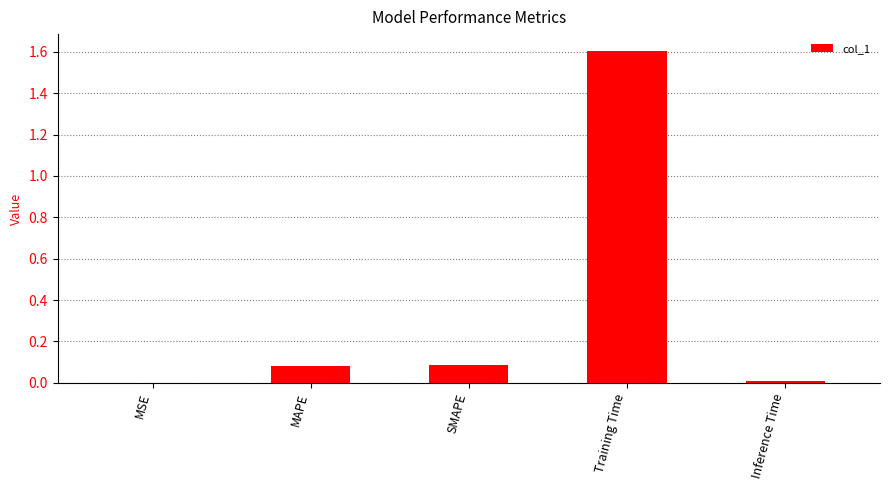

Between Training Time and Inference Time, which is larger?

Training Time